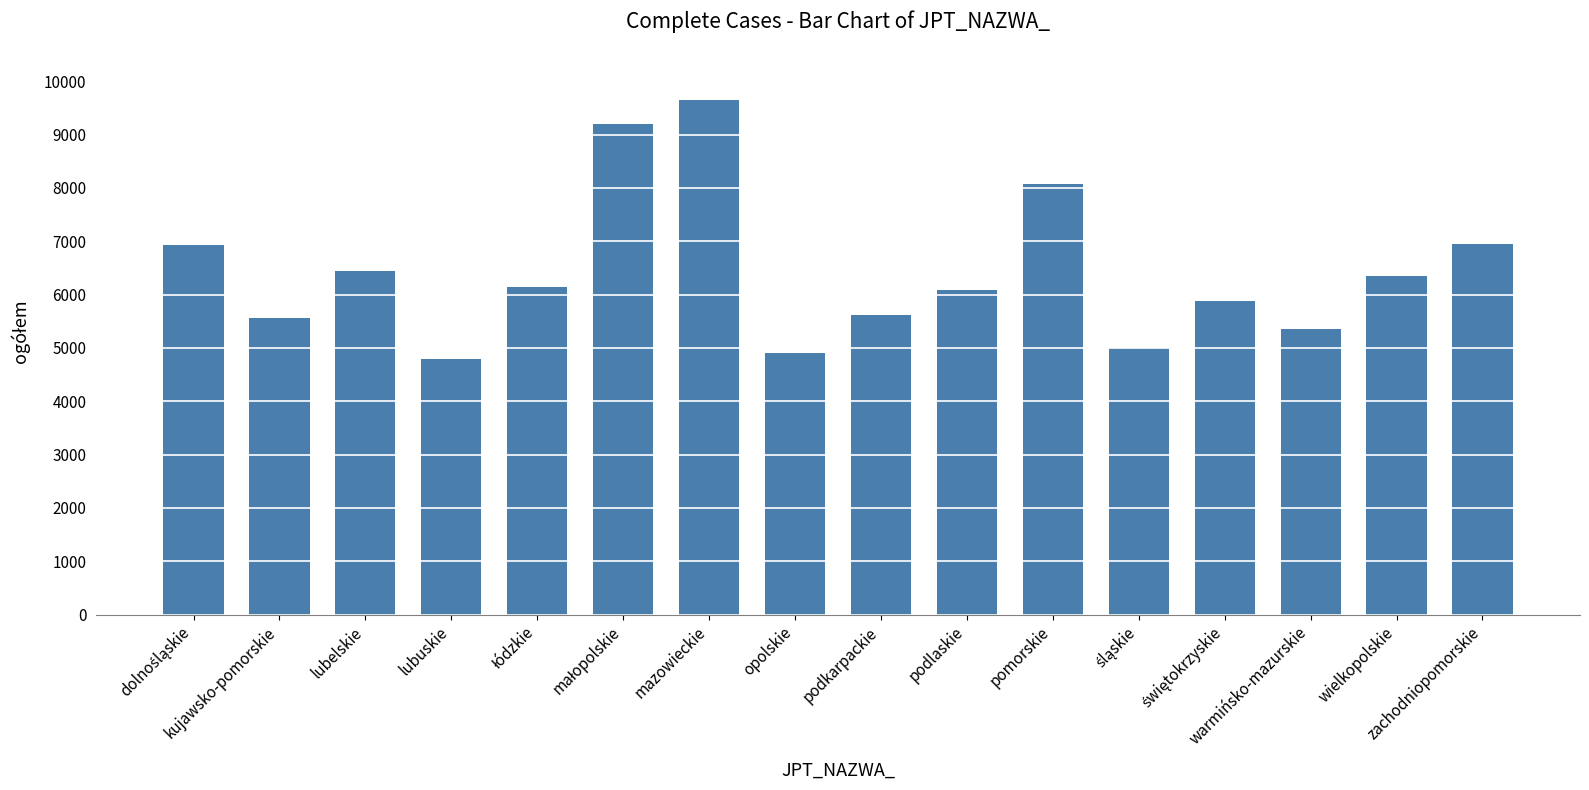

What is the value of the 7th bar from the left?

9651